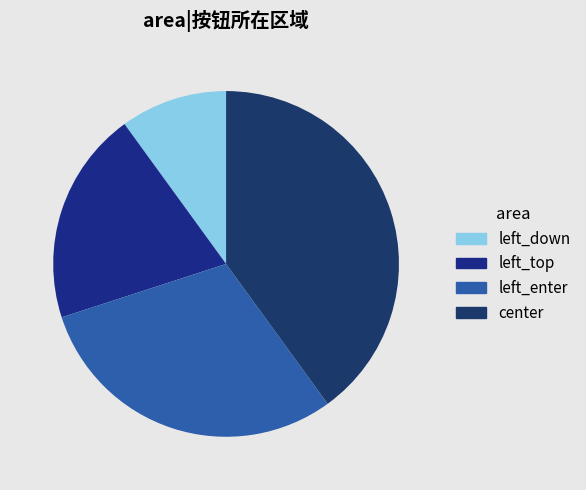

How many segments does this pie chart have?

4